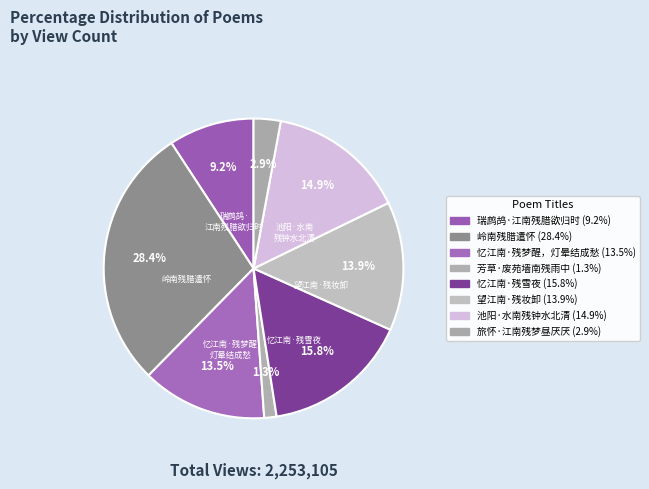

Which slice is the largest?

岭南残腊遣怀